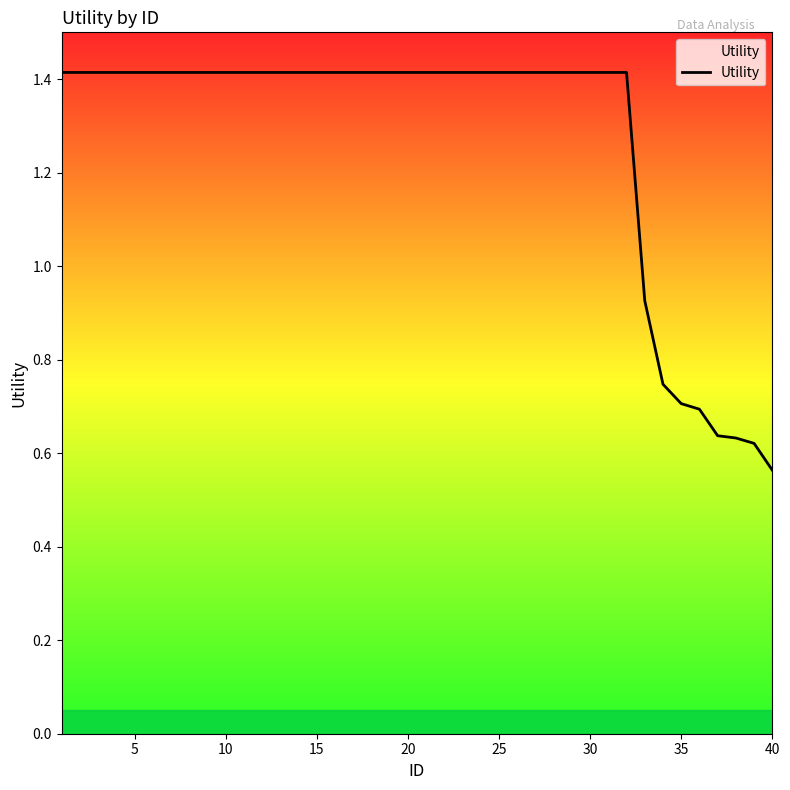

What is the sum of all values?

50.8